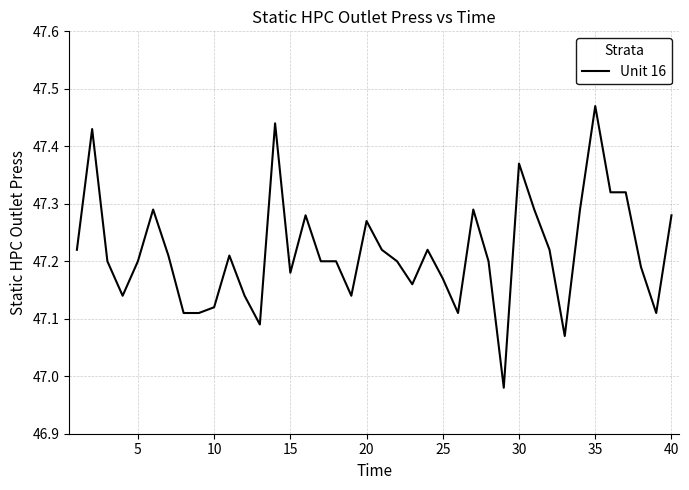

What is the difference between the maximum and minimum values?

0.5